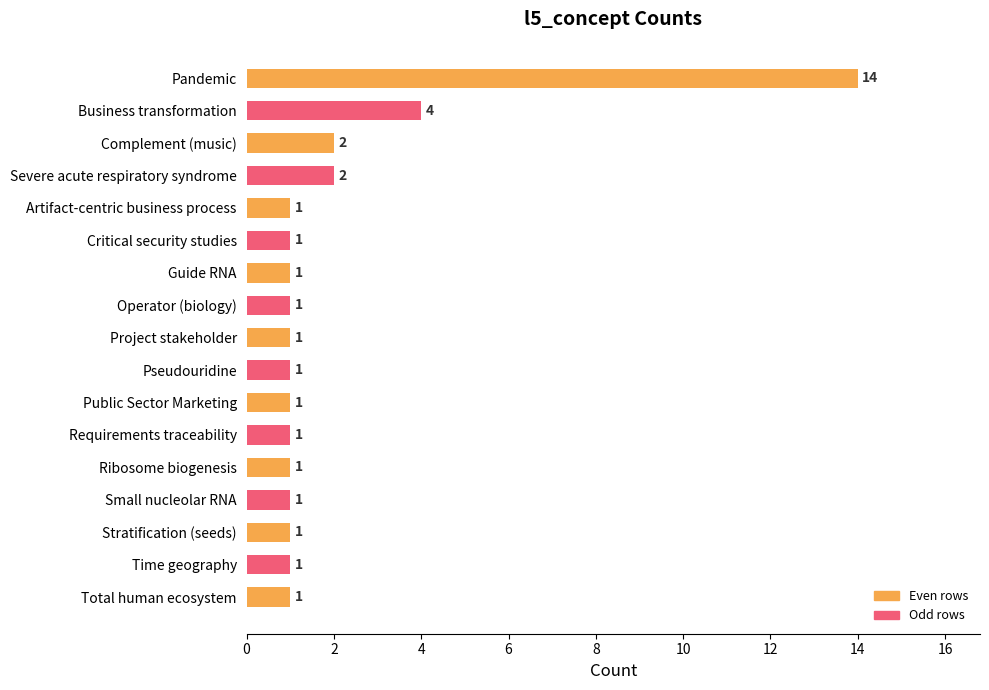

True or false: the data shows 0 at Ribosome biogenesis.

False